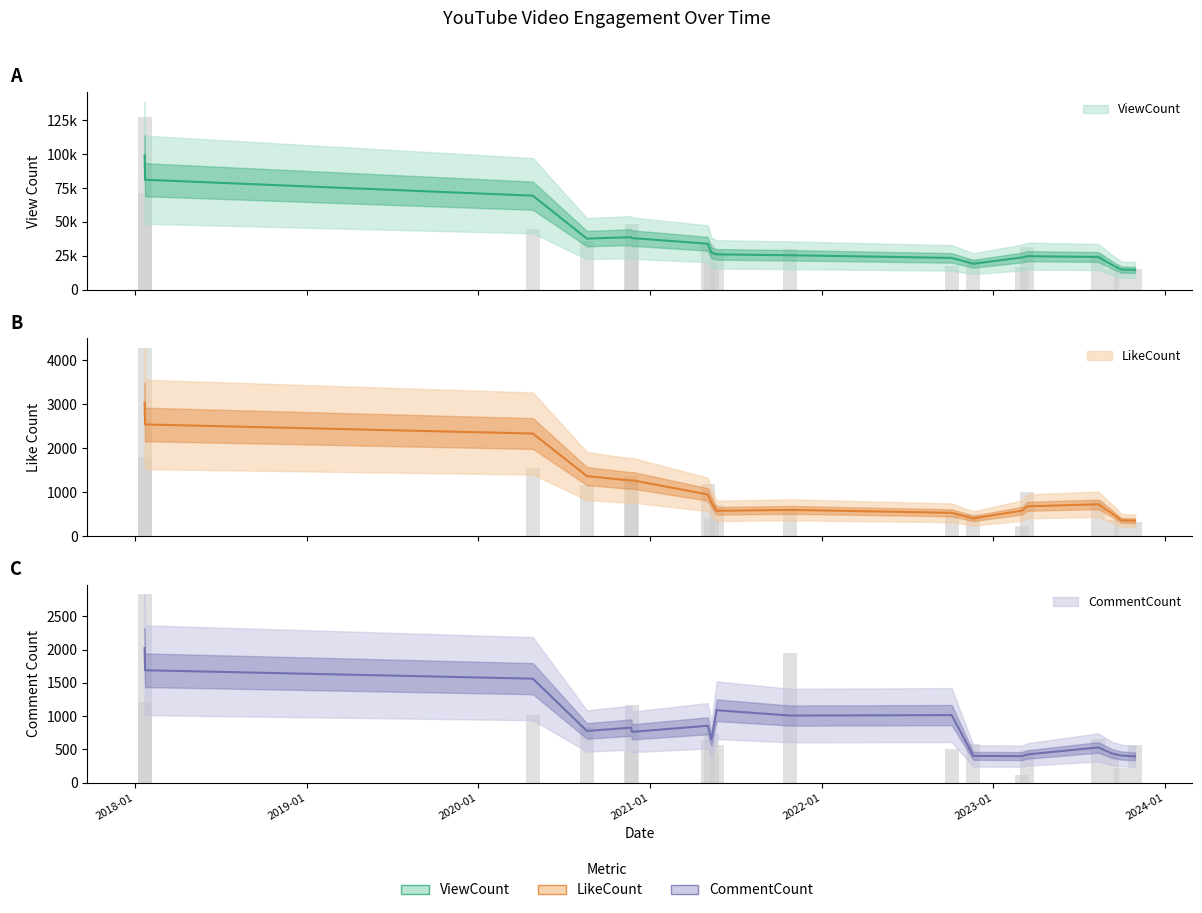

Is it true that LikeCount equals 89 at 2023-09-10?

False